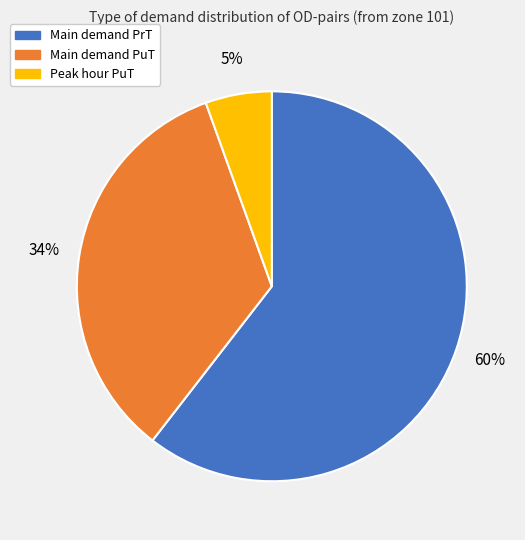

The Main demand PrT slice represents 60% of the pie. True or false?

True